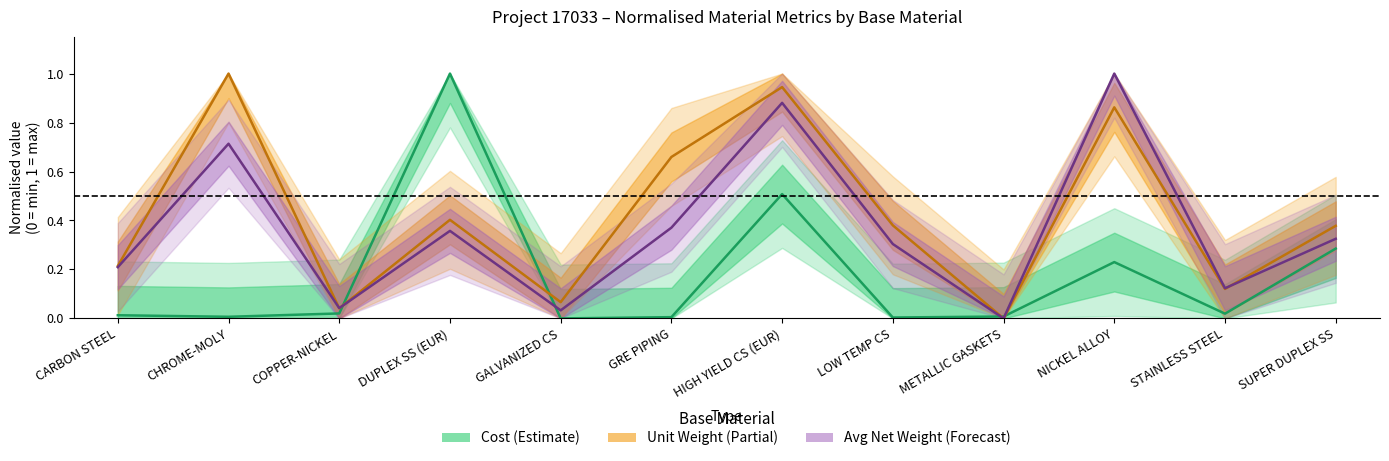

What is the average value of the Avg Net Weight (norm.) series?

0.4